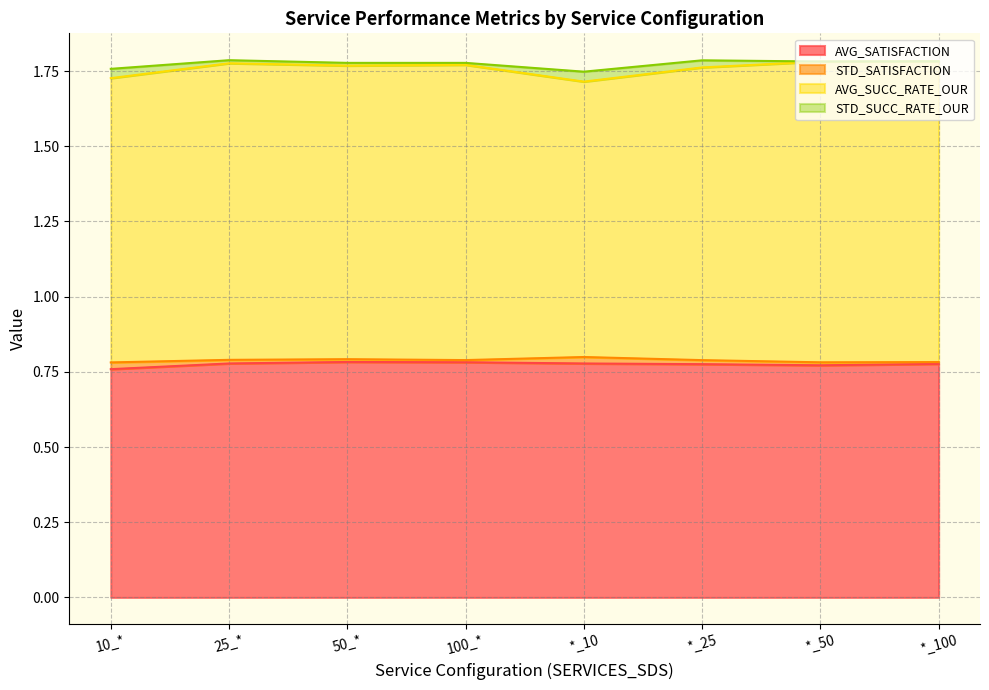

What is the label of the 2nd point from the left?

25_*